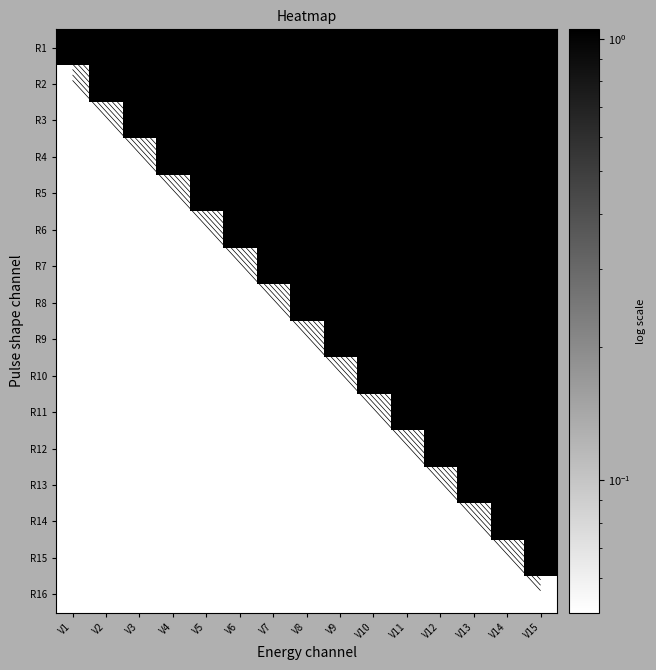

Where is R10 nearest to the value 0?

V1